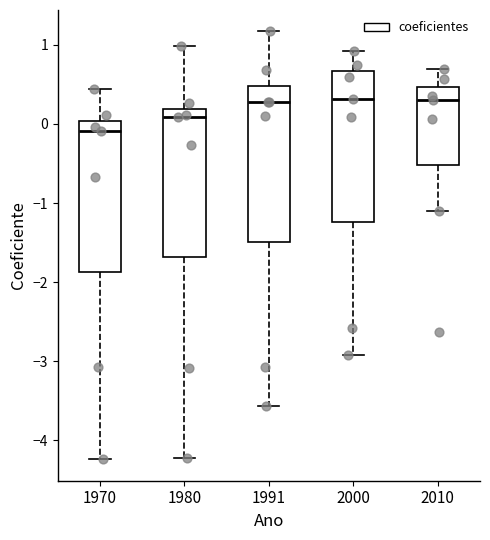

Which box has the lowest median line?

1970